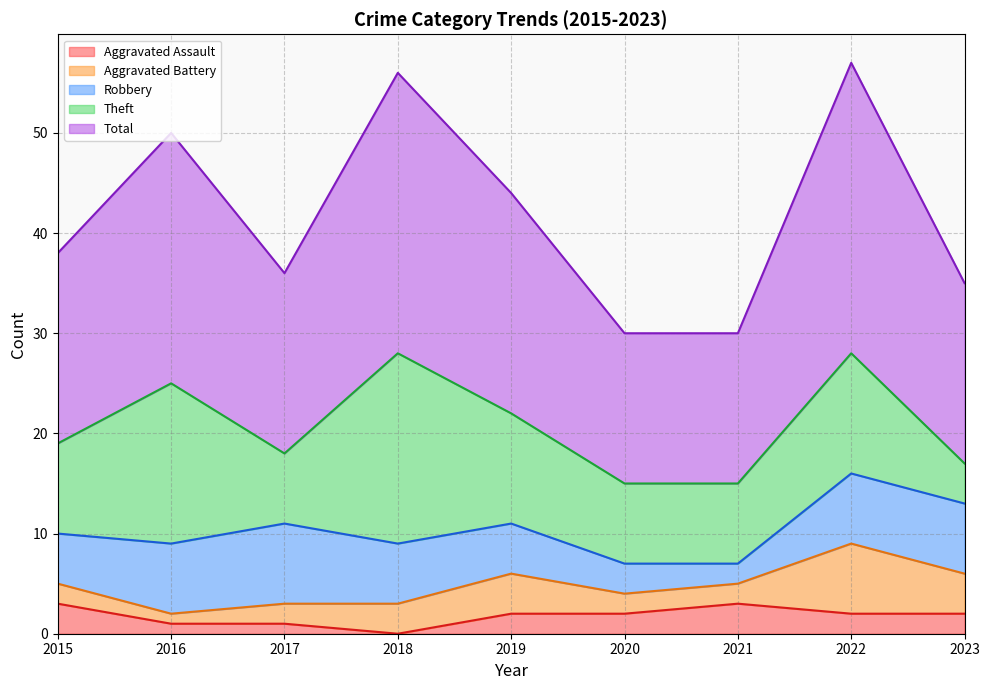

Reading left to right, extract all data points from this chart.

Aggravated Assault: 2015=3	2016=1	2017=1	2018=0	2019=2	2020=2	2021=3	2022=2	2023=2
Aggravated Battery: 2015=2	2016=1	2017=2	2018=3	2019=4	2020=2	2021=2	2022=7	2023=4
Robbery: 2015=5	2016=7	2017=8	2018=6	2019=5	2020=3	2021=2	2022=7	2023=7
Theft: 2015=9	2016=16	2017=7	2018=19	2019=11	2020=8	2021=8	2022=12	2023=4
Total: 2015=19	2016=25	2017=18	2018=28	2019=22	2020=15	2021=15	2022=29	2023=18